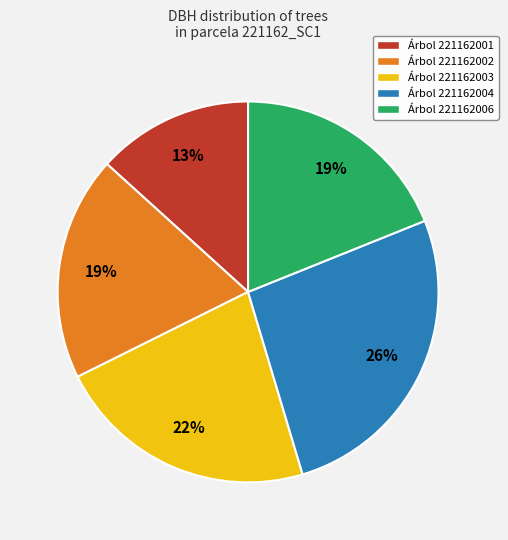

Do Árbol 221162002 and Árbol 221162001 together represent more than half of the pie?

No